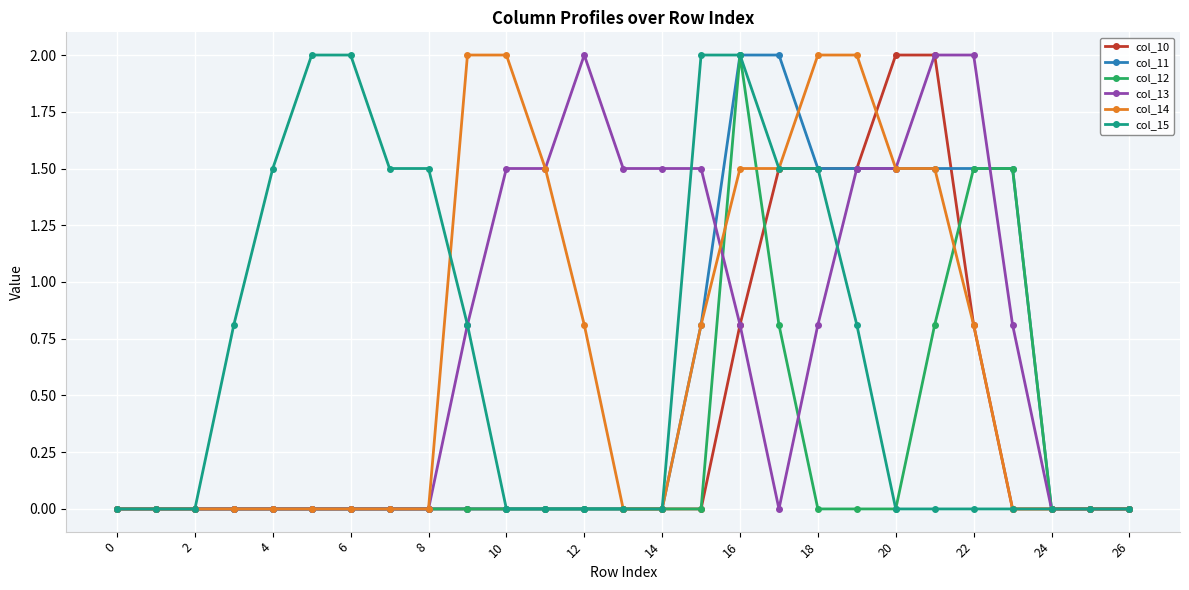

What is the sum of all col_13 values?

19.7